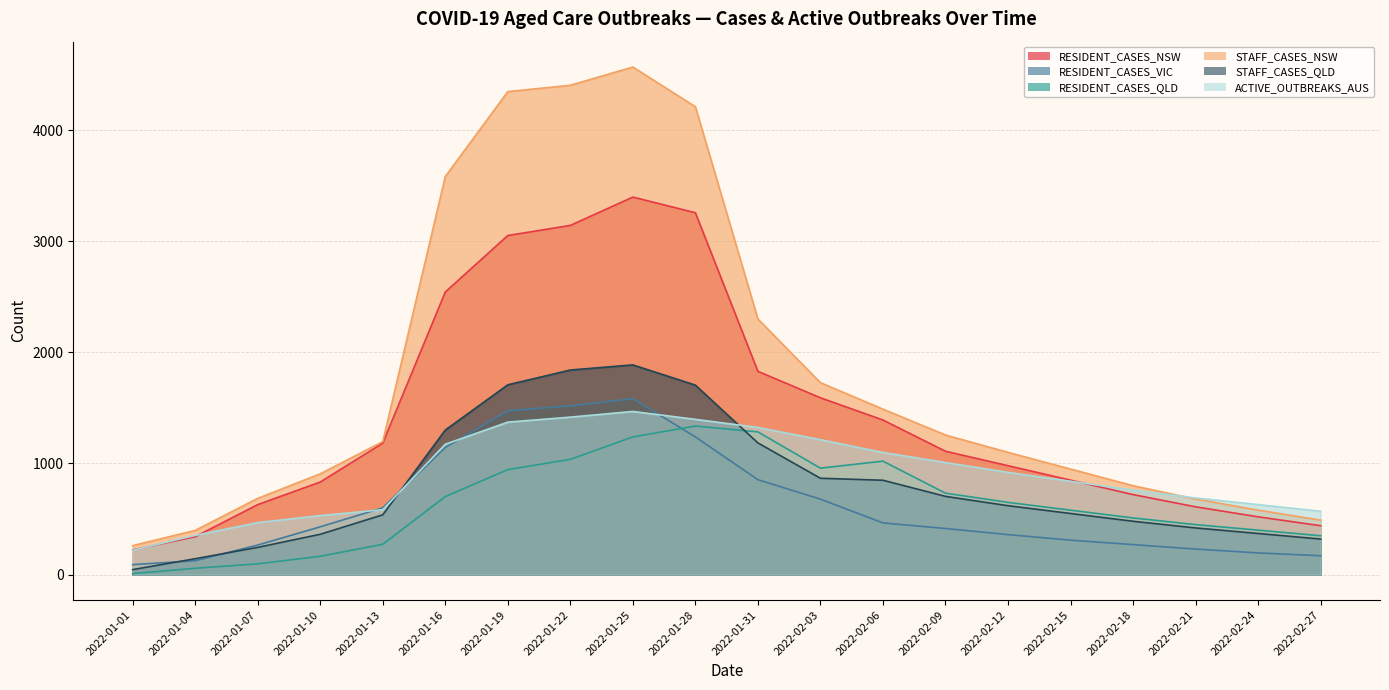

In STAFF_CASES_NSW, how many points are higher than both neighbors (excluding endpoints)?

1